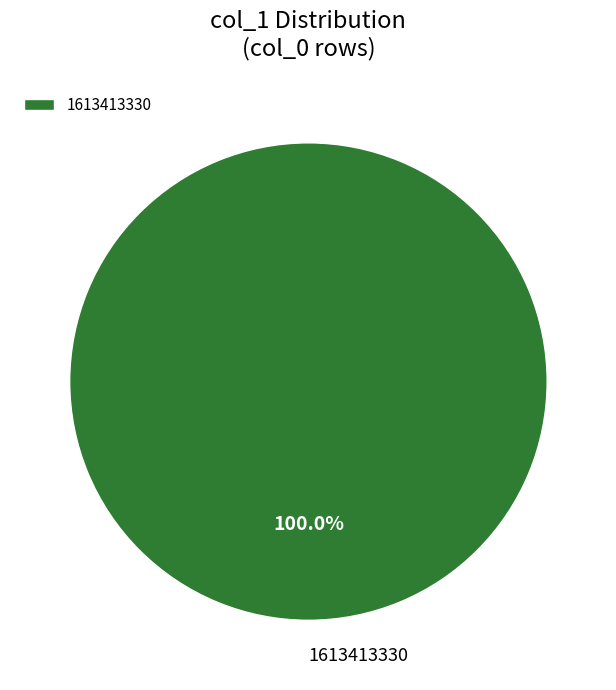

Is there any slice that represents more than half of the pie?

Yes